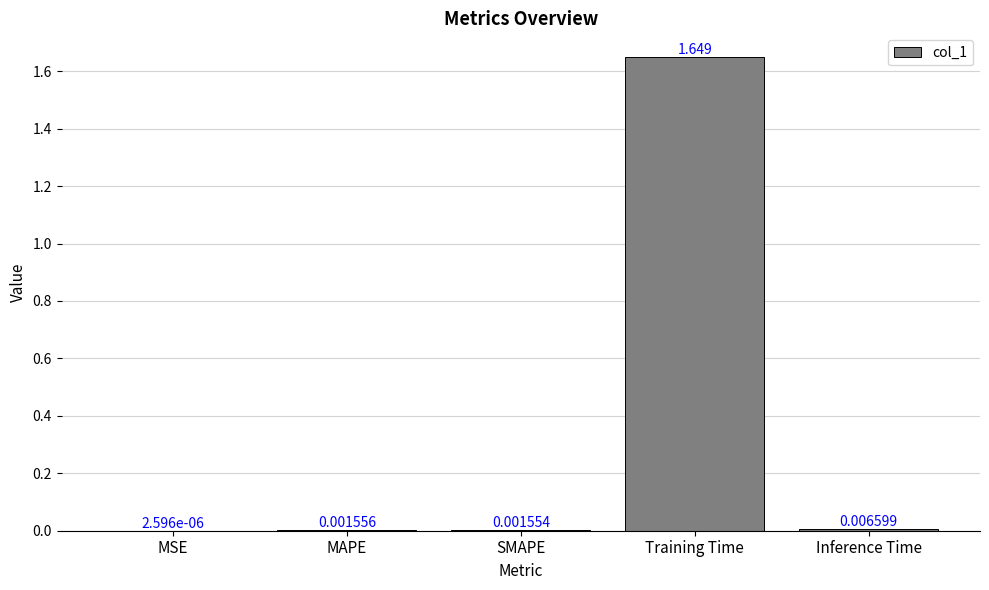

Which label corresponds to the largest value in the chart?

Training Time